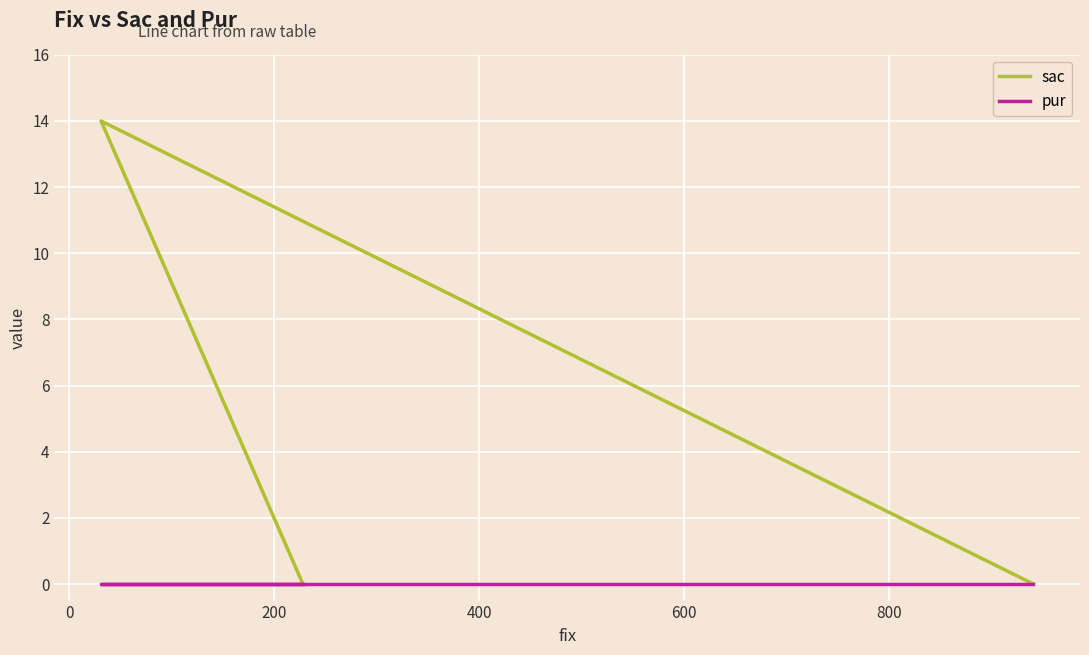

Reading left to right, what are all the values shown in this chart?

sac: 0	14	0
pur: 0	0	0